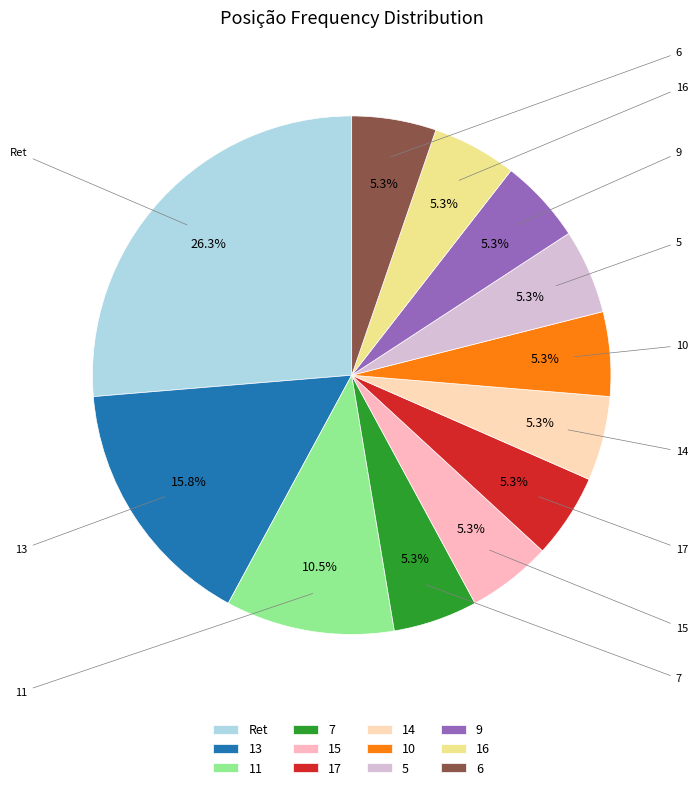

True or false: 15 accounts for 1% of the total.

False